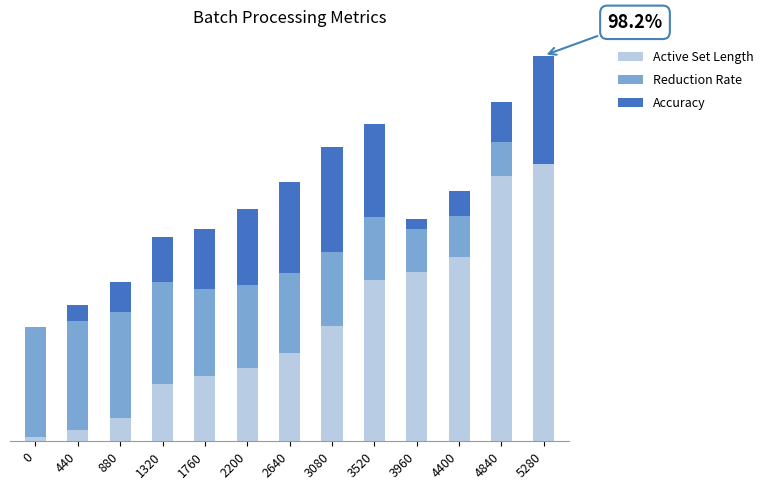

What are all the series names shown in the legend?

Active Set Length, Reduction Rate, Accuracy